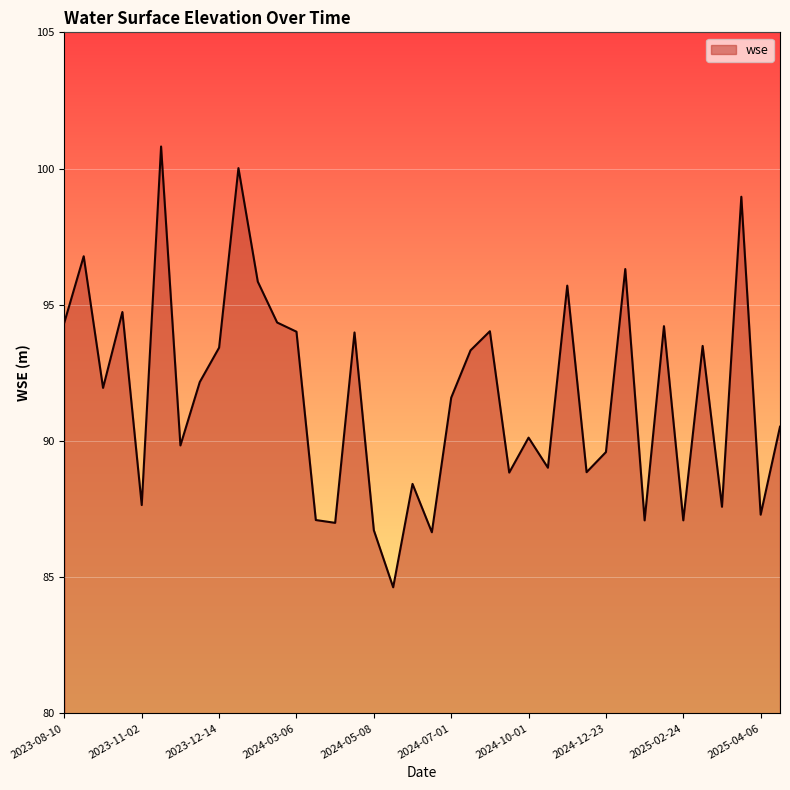

How many values exceed 91?

20